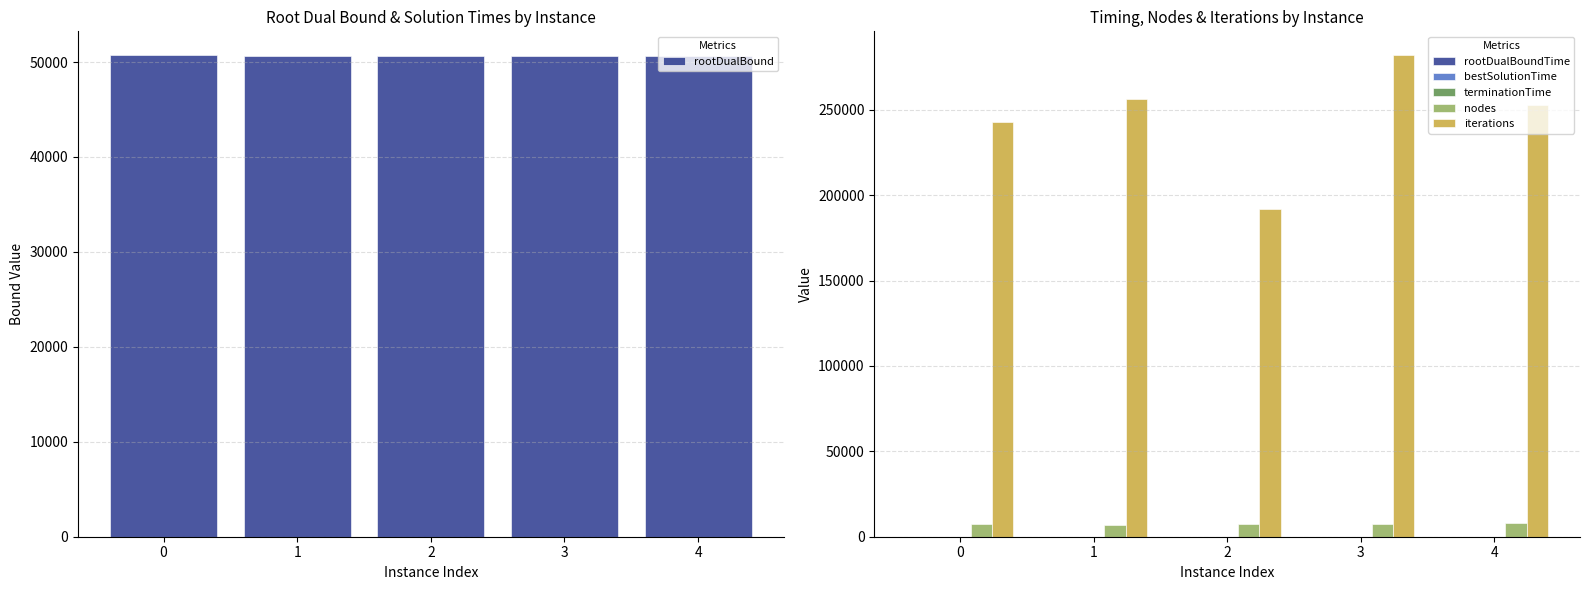

What is the difference between the nodes values at 0 and 3?

289.0